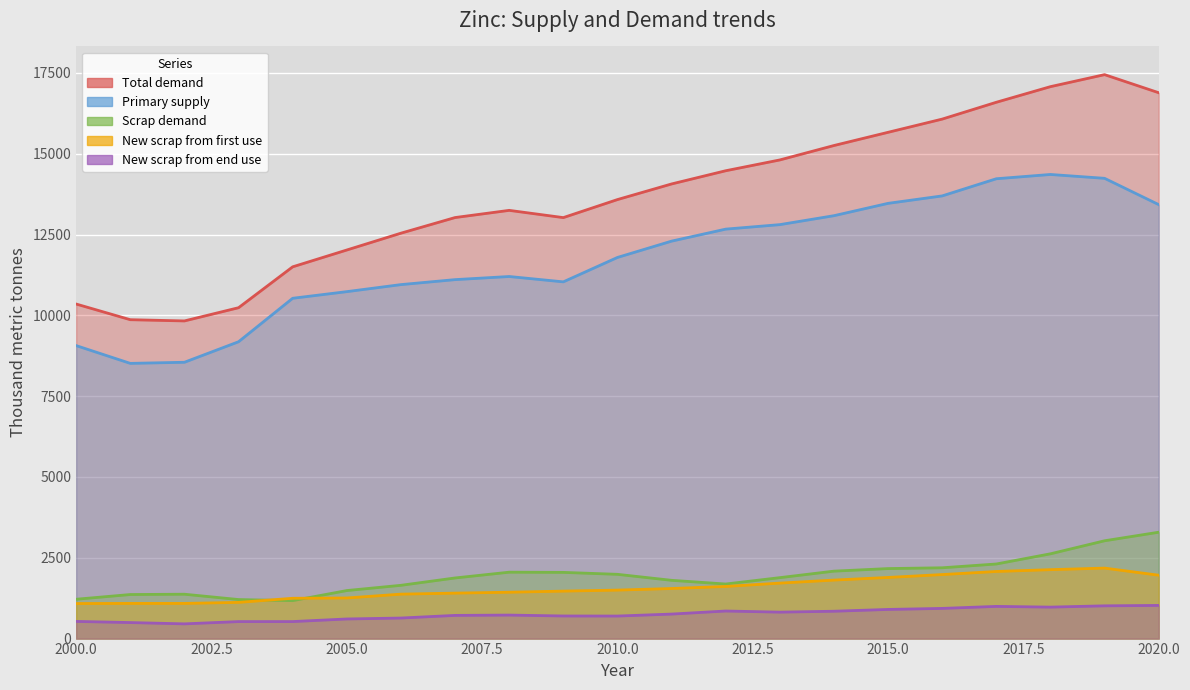

True or false: New scrap from first use and Total demand cross at least once.

False